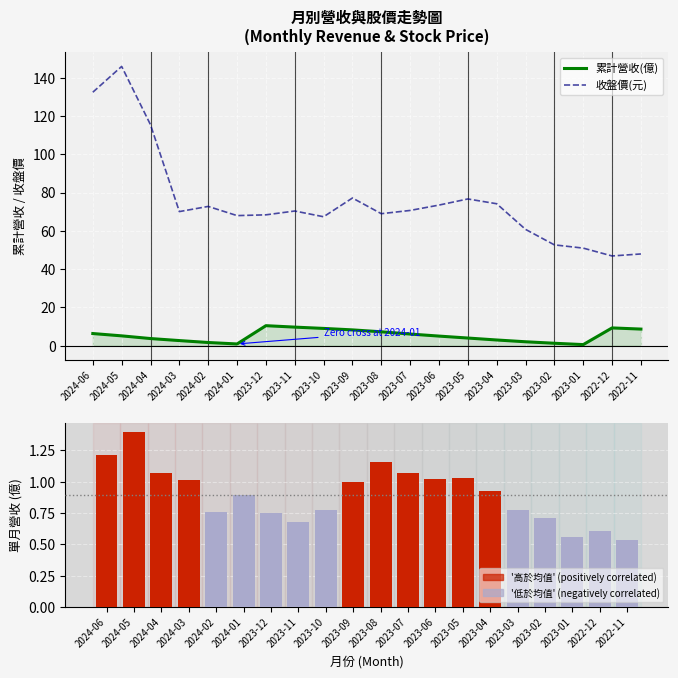

Count the number of categories in the chart.

20